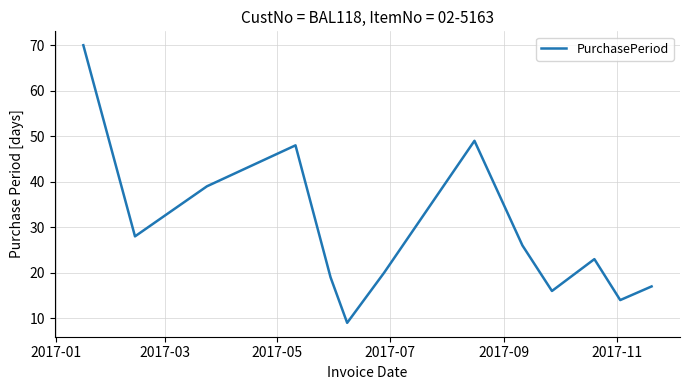

What is the difference between the maximum and minimum values?

61